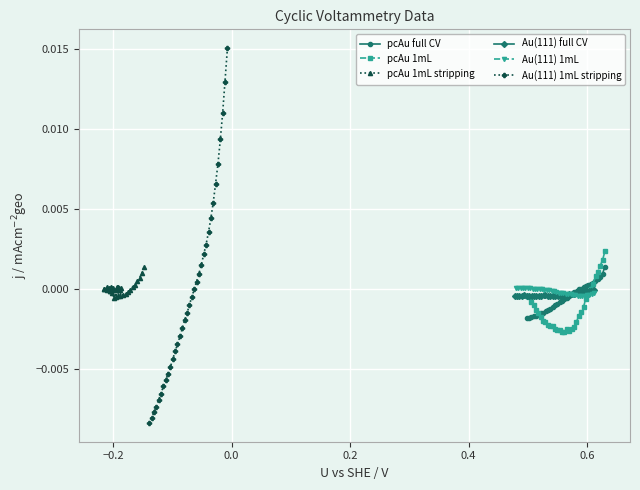

How many positive values does the pcAu 1mL stripping series have?

17